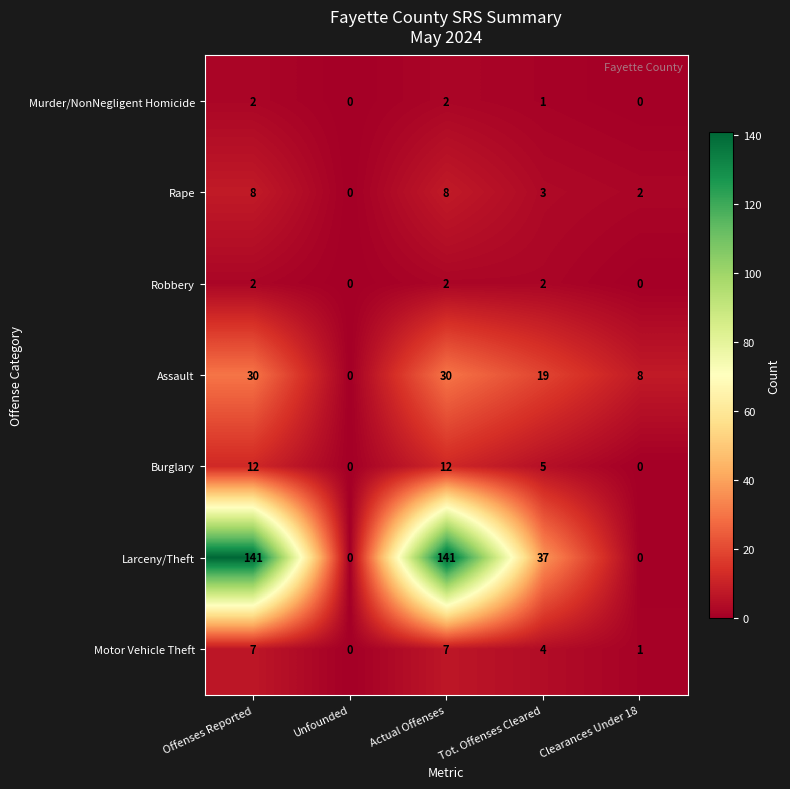

The Robbery series shows 1 at Offenses Reported. True or false?

False